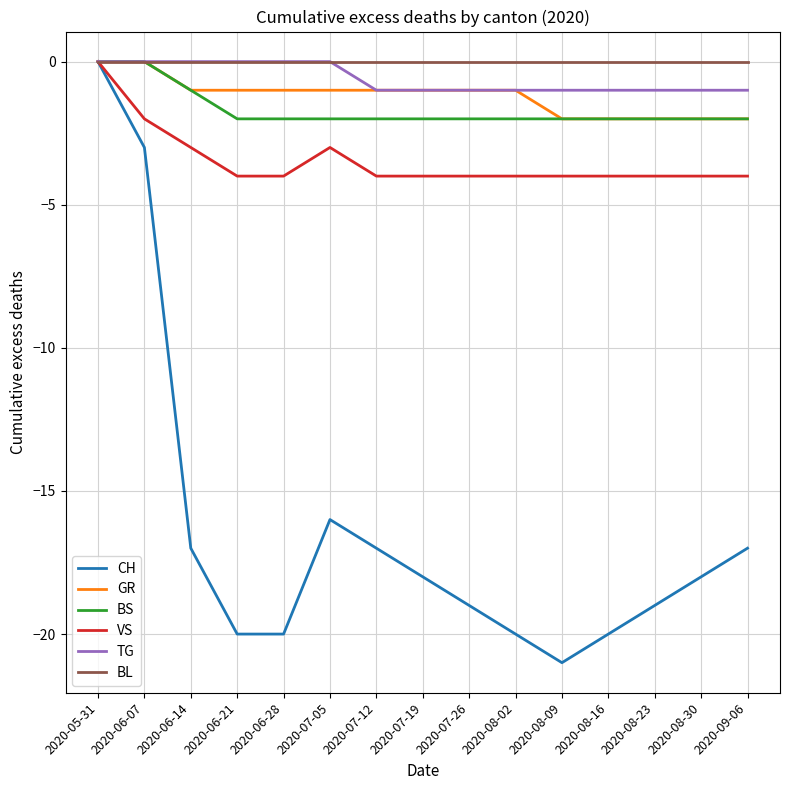

Reading right to left, extract all data points from this chart.

CH: 2020-09-06=-17	2020-08-30=-18	2020-08-23=-19	2020-08-16=-20	2020-08-09=-21	2020-08-02=-20	2020-07-26=-19	2020-07-19=-18	2020-07-12=-17	2020-07-05=-16	2020-06-28=-20	2020-06-21=-20	2020-06-14=-17	2020-06-07=-3	2020-05-31=0
GR: 2020-09-06=-2	2020-08-30=-2	2020-08-23=-2	2020-08-16=-2	2020-08-09=-2	2020-08-02=-1	2020-07-26=-1	2020-07-19=-1	2020-07-12=-1	2020-07-05=-1	2020-06-28=-1	2020-06-21=-1	2020-06-14=-1	2020-06-07=0	2020-05-31=0
BS: 2020-09-06=-2	2020-08-30=-2	2020-08-23=-2	2020-08-16=-2	2020-08-09=-2	2020-08-02=-2	2020-07-26=-2	2020-07-19=-2	2020-07-12=-2	2020-07-05=-2	2020-06-28=-2	2020-06-21=-2	2020-06-14=-1	2020-06-07=0	2020-05-31=0
VS: 2020-09-06=-4	2020-08-30=-4	2020-08-23=-4	2020-08-16=-4	2020-08-09=-4	2020-08-02=-4	2020-07-26=-4	2020-07-19=-4	2020-07-12=-4	2020-07-05=-3	2020-06-28=-4	2020-06-21=-4	2020-06-14=-3	2020-06-07=-2	2020-05-31=0
TG: 2020-09-06=-1	2020-08-30=-1	2020-08-23=-1	2020-08-16=-1	2020-08-09=-1	2020-08-02=-1	2020-07-26=-1	2020-07-19=-1	2020-07-12=-1	2020-07-05=0	2020-06-28=0	2020-06-21=0	2020-06-14=0	2020-06-07=0	2020-05-31=0
BL: 2020-09-06=0	2020-08-30=0	2020-08-23=0	2020-08-16=0	2020-08-09=0	2020-08-02=0	2020-07-26=0	2020-07-19=0	2020-07-12=0	2020-07-05=0	2020-06-28=0	2020-06-21=0	2020-06-14=0	2020-06-07=0	2020-05-31=0